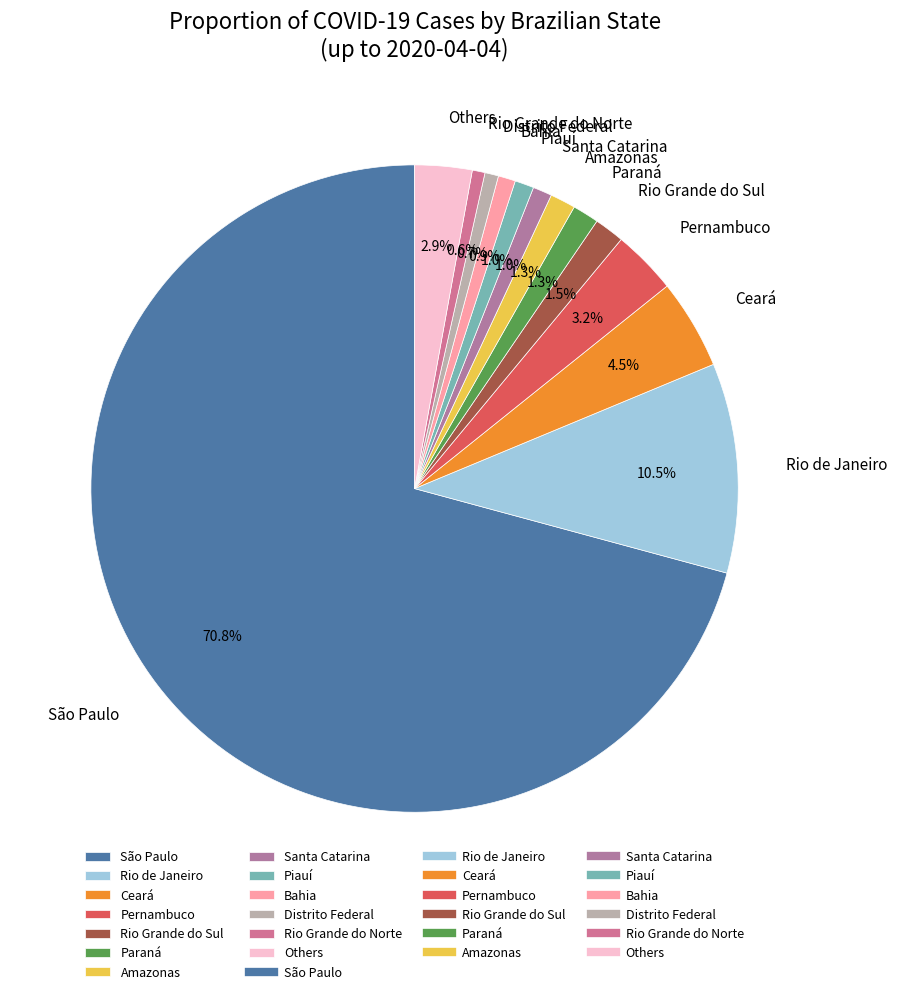

Between Distrito Federal and São Paulo, which is larger?

São Paulo